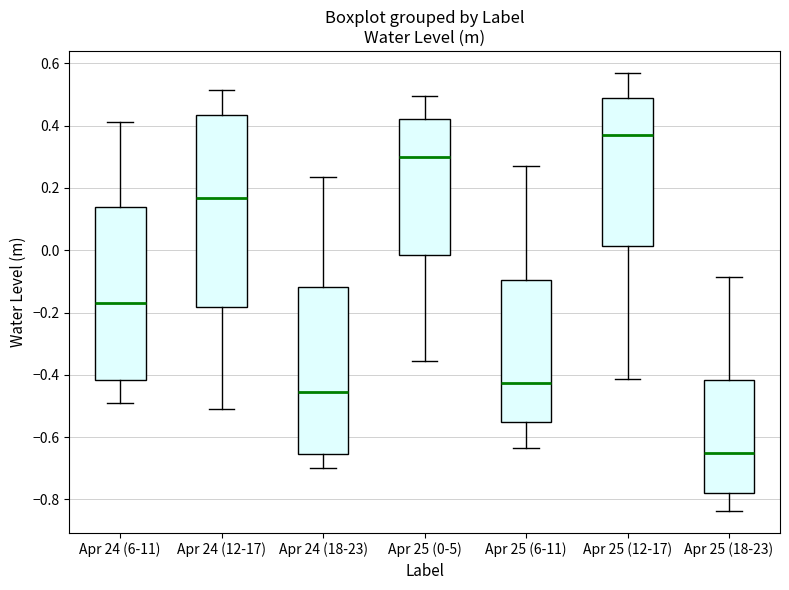

Comparing the boxes themselves (not the whiskers), which one is the tallest?

Apr 24 (12-17)